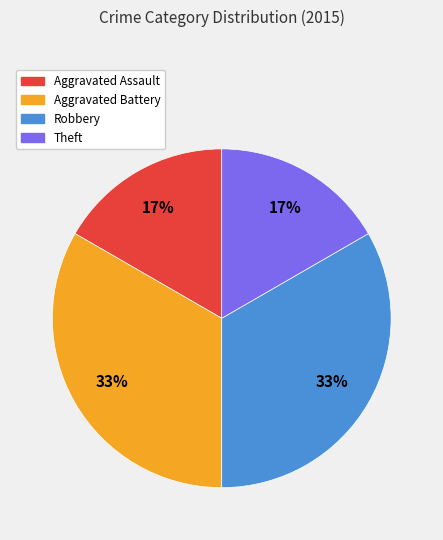

Does any single category account for the majority?

No